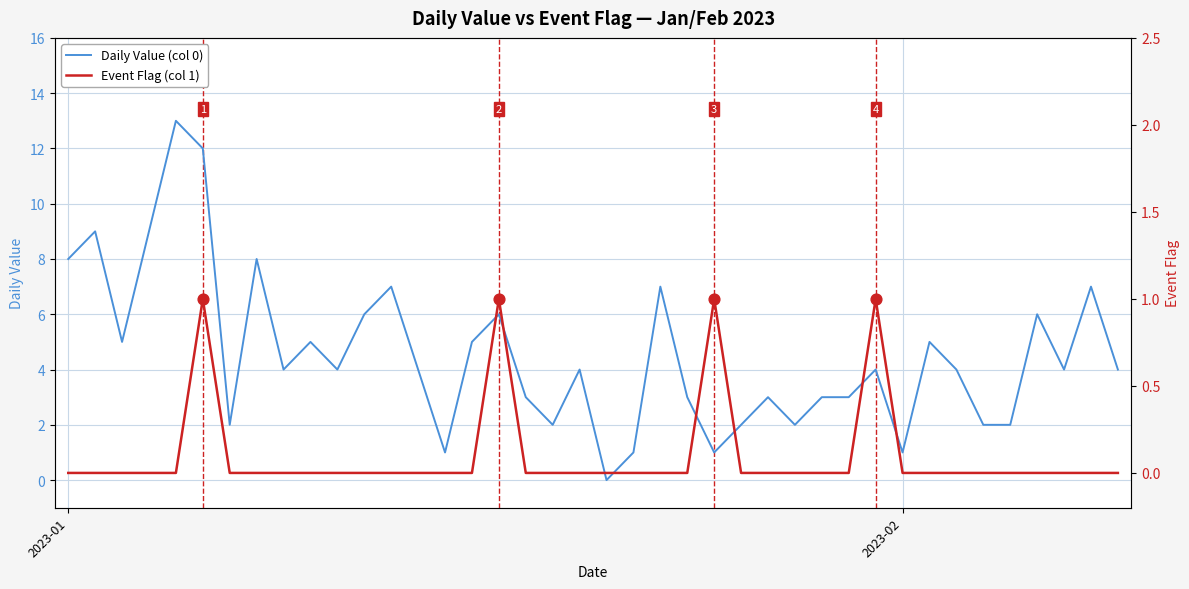

Which series reaches the minimum Y coordinate?

Daily Value (col 0)